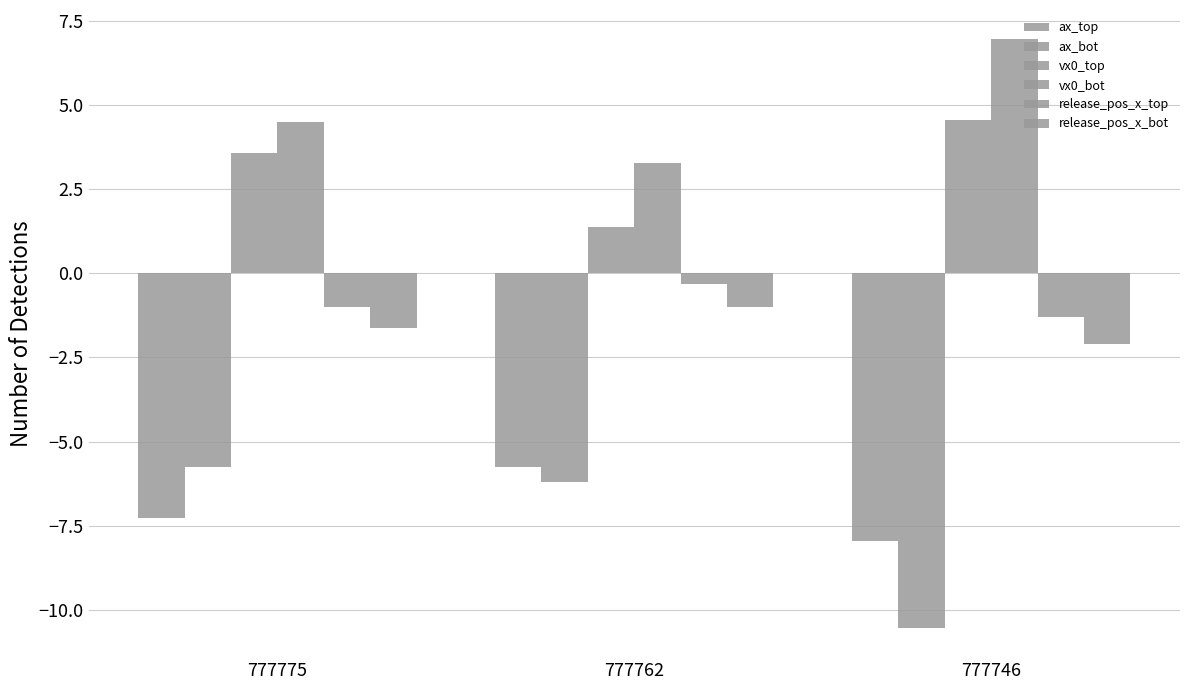

Rank the series at 777775 from lowest to highest value.

ax_top, ax_bot, release_pos_x_bot, release_pos_x_top, vx0_top, vx0_bot